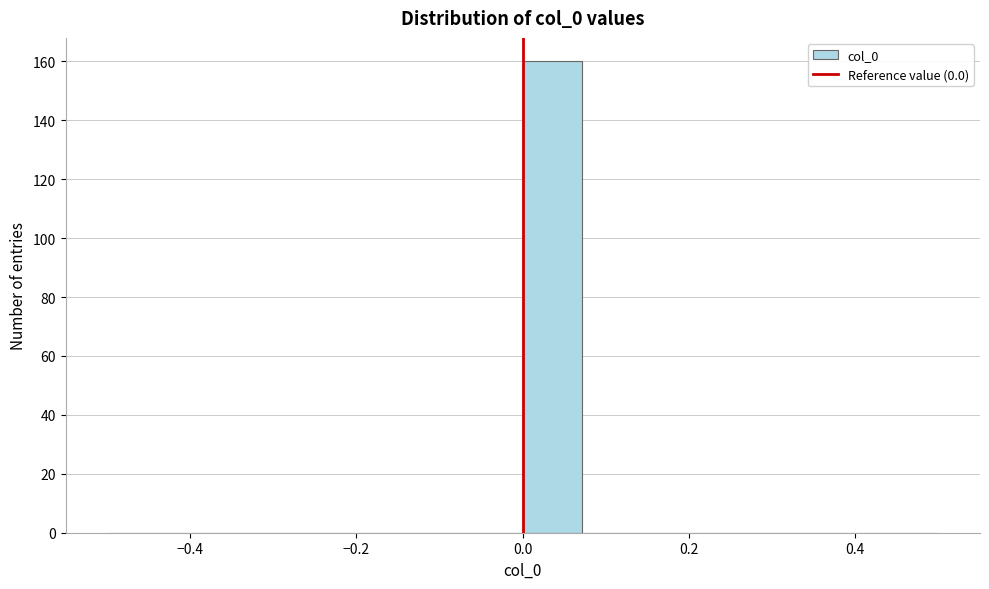

Around what value on the x-axis is the tallest bar? Give the approximate position of its centre, as read against the axis.

0.04